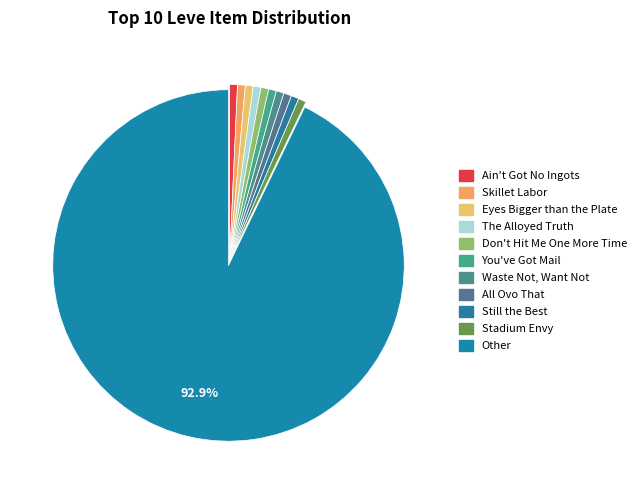

How many slices are in this pie chart?

11